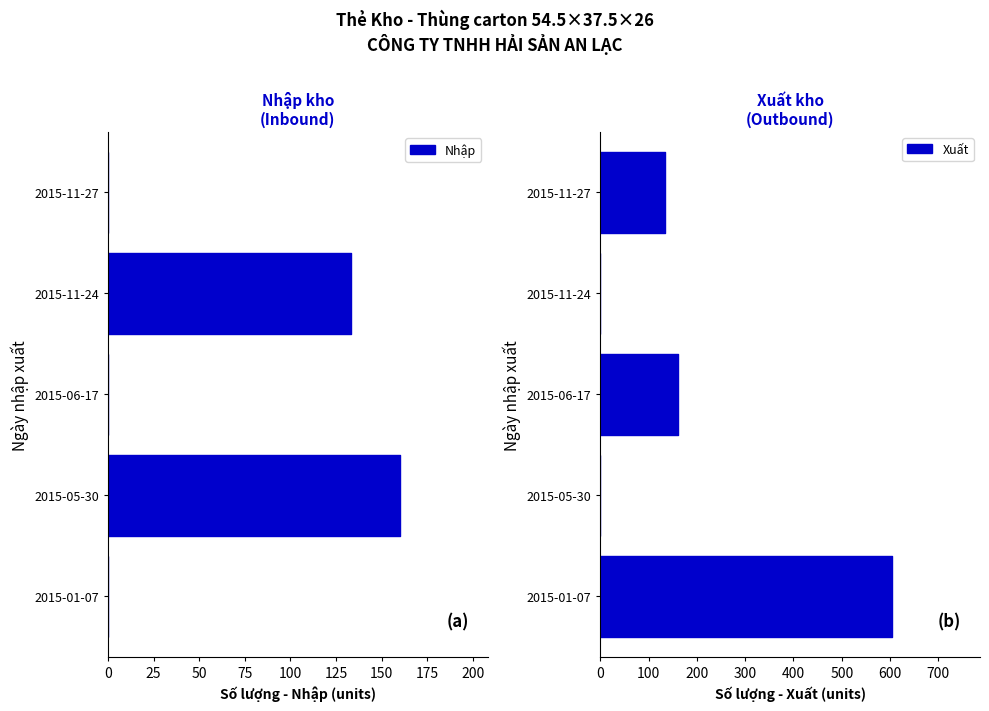

Reading left to right, transcribe all the data shown in this chart.

Nhap: 2015-01-07=0	2015-05-30=160	2015-06-17=0	2015-11-24=133	2015-11-27=0
Xuat: 2015-01-07=605	2015-05-30=0	2015-06-17=160	2015-11-24=0	2015-11-27=133